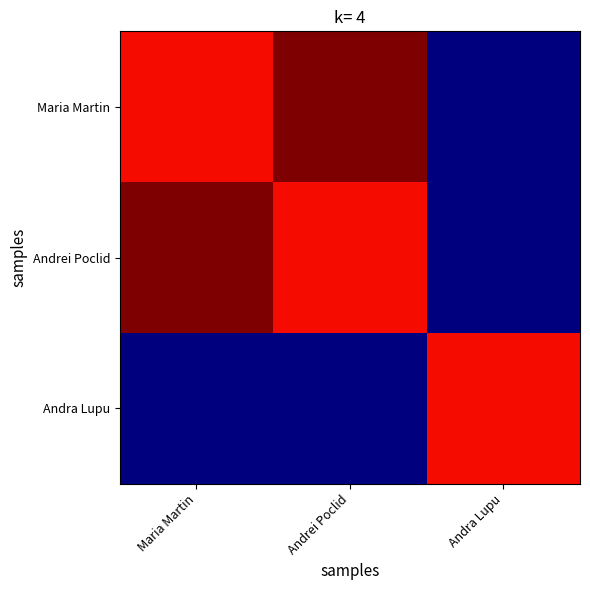

At which category does the chart reach its minimum across all series?

Andra Lupu